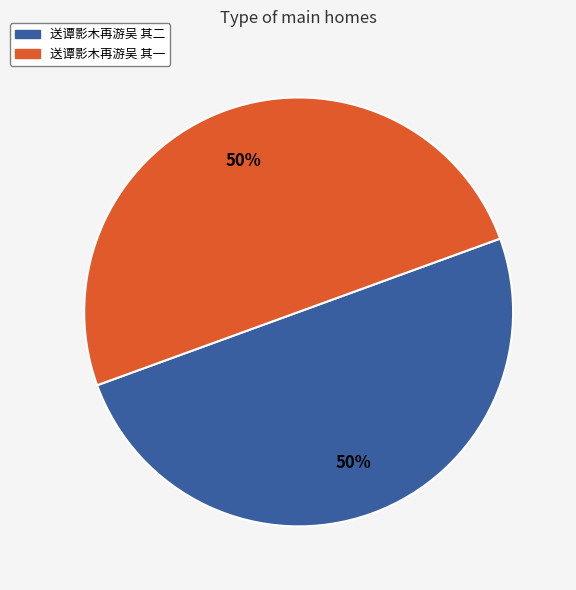

True or false: 送谭影木再游吴 其一 accounts for 37% of the total.

False